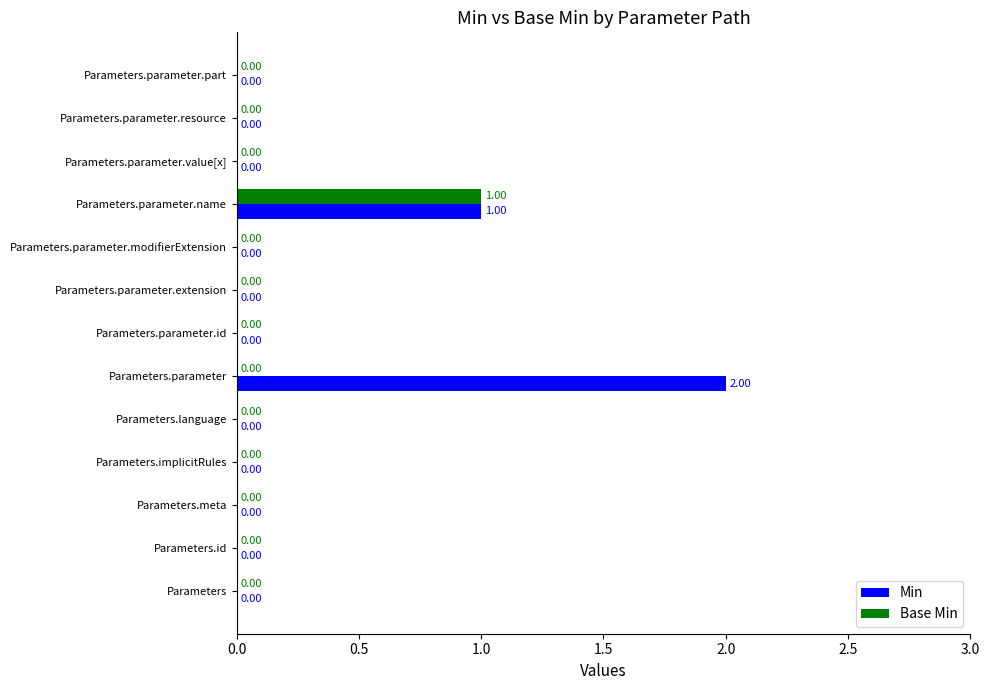

Which series has the largest total across all categories?

Min